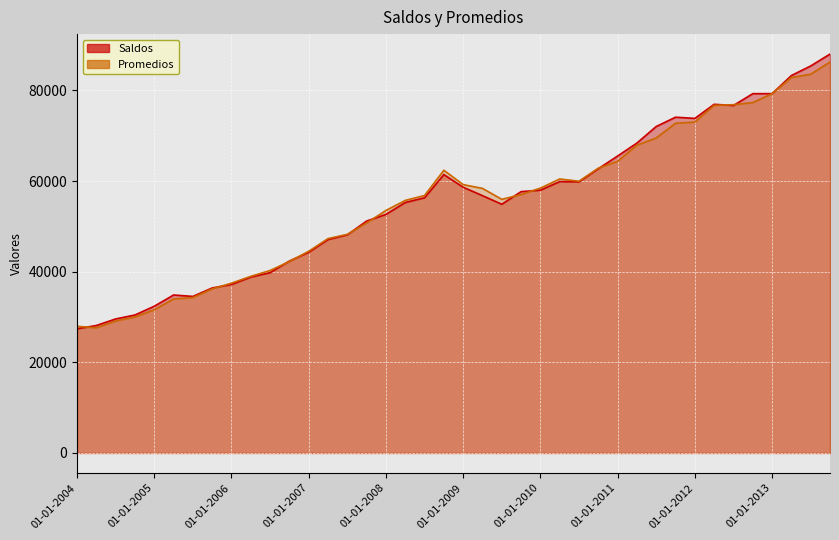

What is the greatest value displayed?

88031